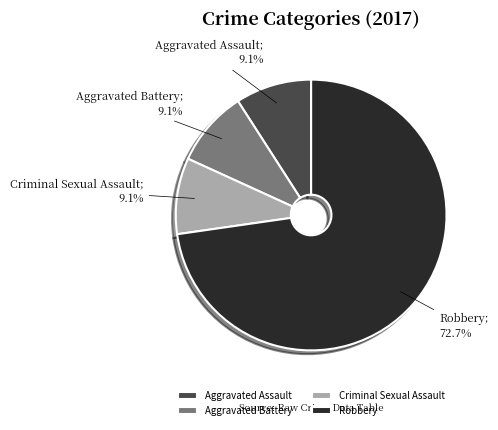

Which category accounts for the majority?

Robbery